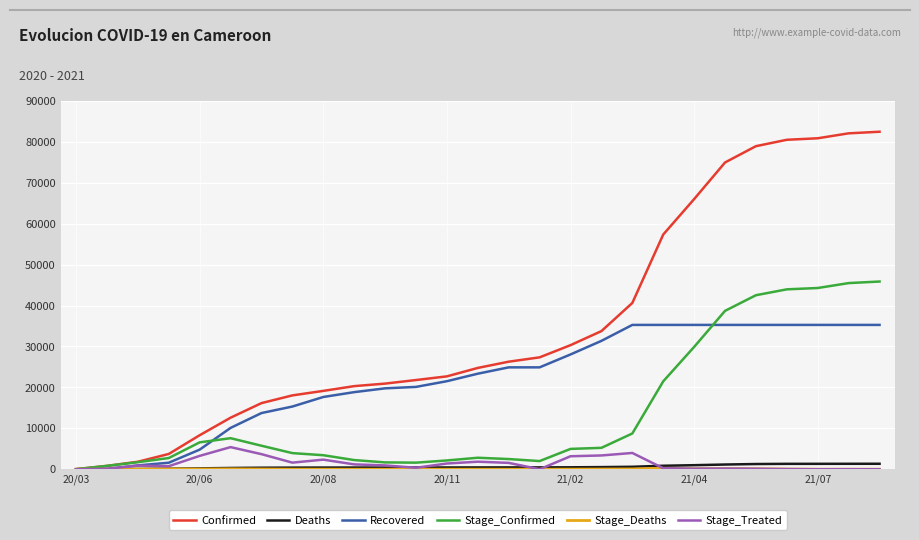

Which series has the largest total across all categories?

Confirmed